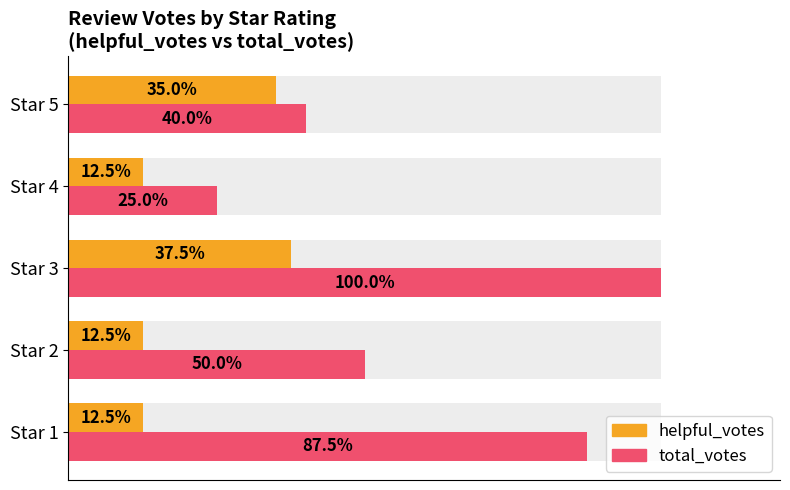

List the series in order of their peak value, highest first.

total_votes, helpful_votes